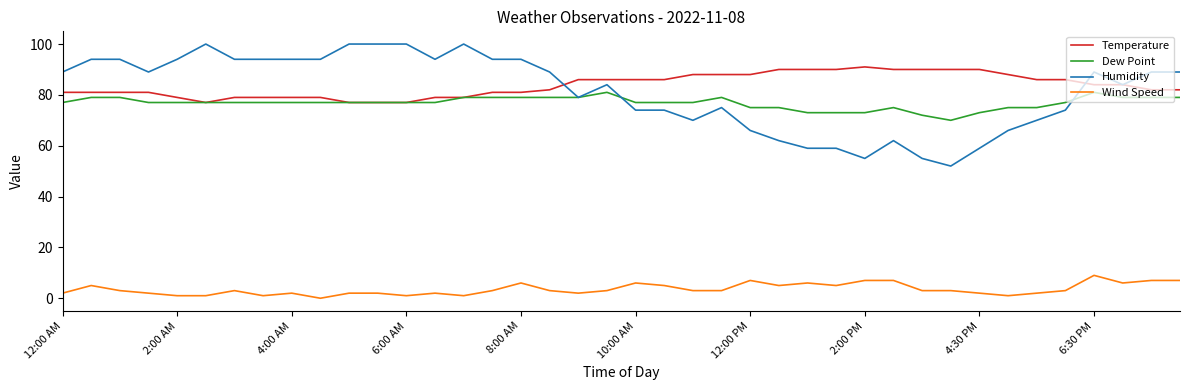

What is the sum of all Temperature values?

3350